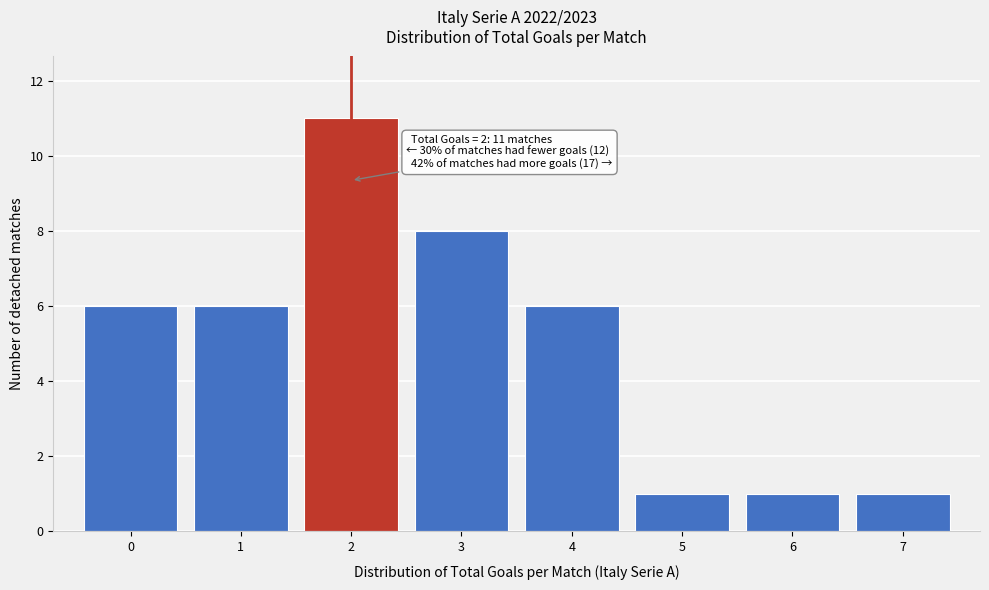

Reading right to left, extract all data points from this chart.

7=1	6=1	5=1	4=6	3=8	2=11	1=6	0=6